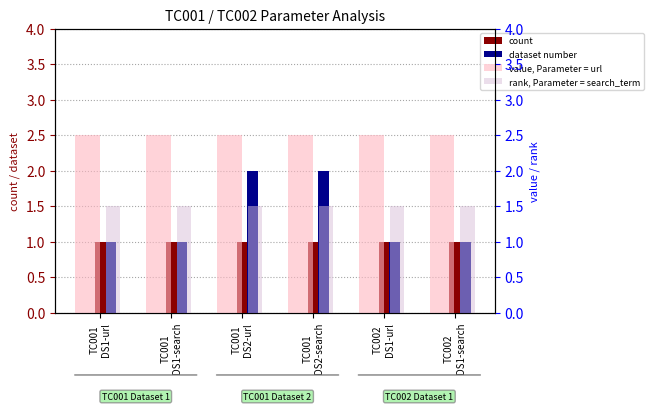

What is the value of the value, Parameter = url bar at the 5th from the left?

2.5